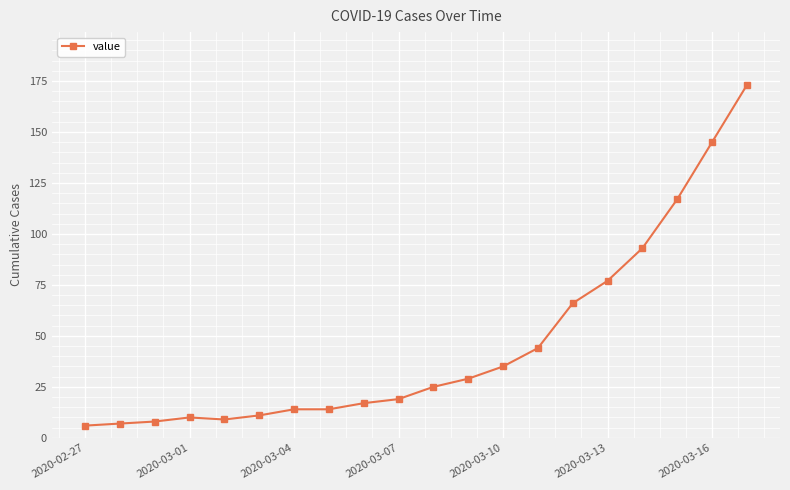

What is the sum of all values?

919